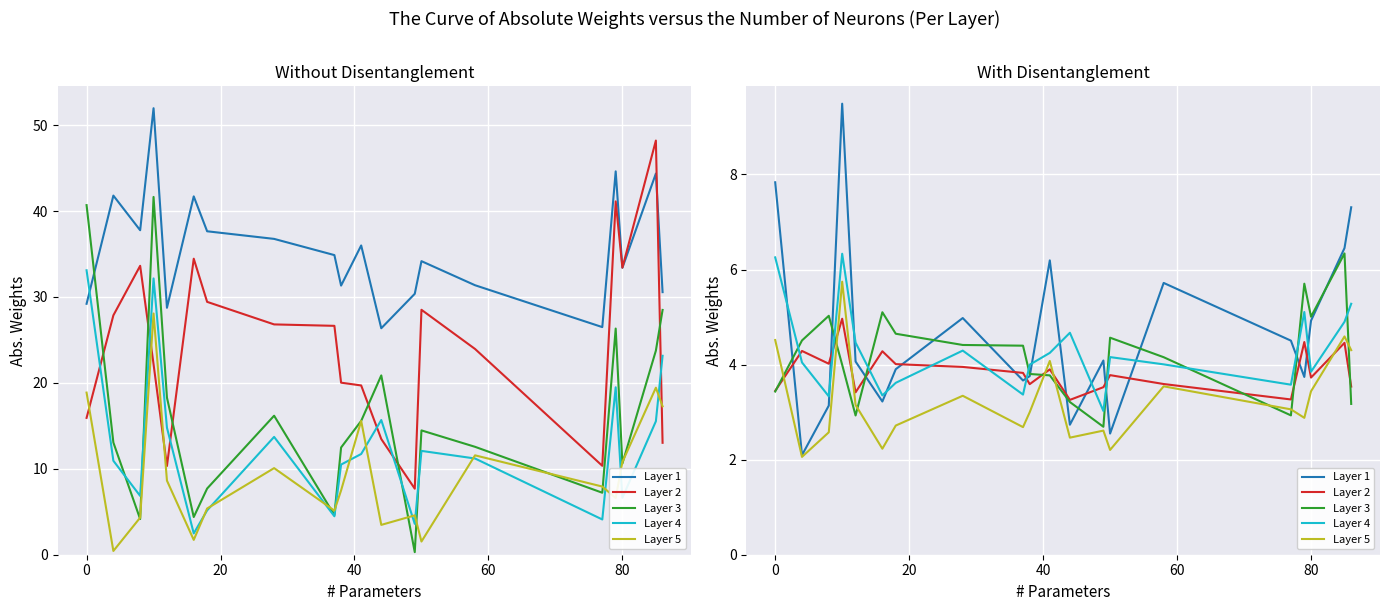

What is the total value across all series at 80?

20.9